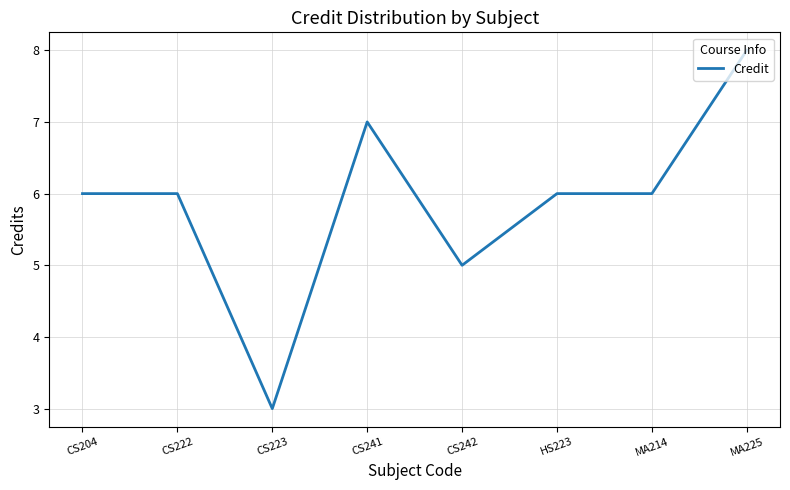

What is the ratio of the value at MA214 to the value at MA225?

0.8